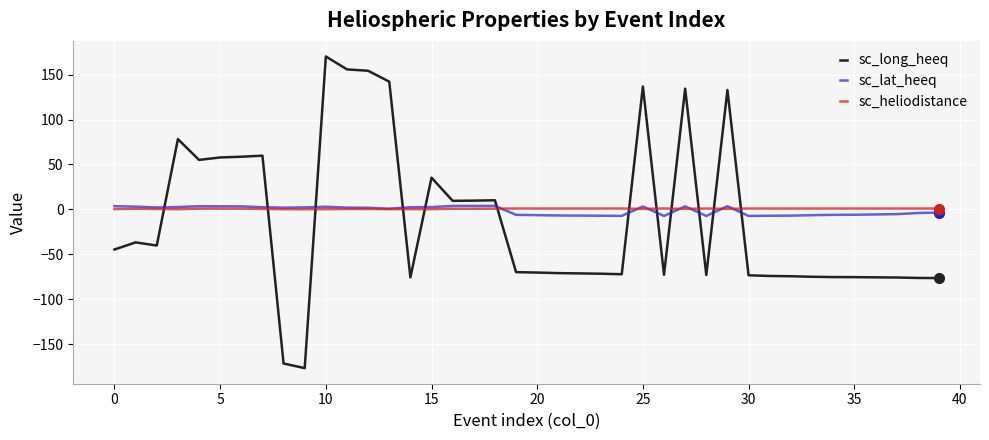

What is the greatest value displayed?

170.2